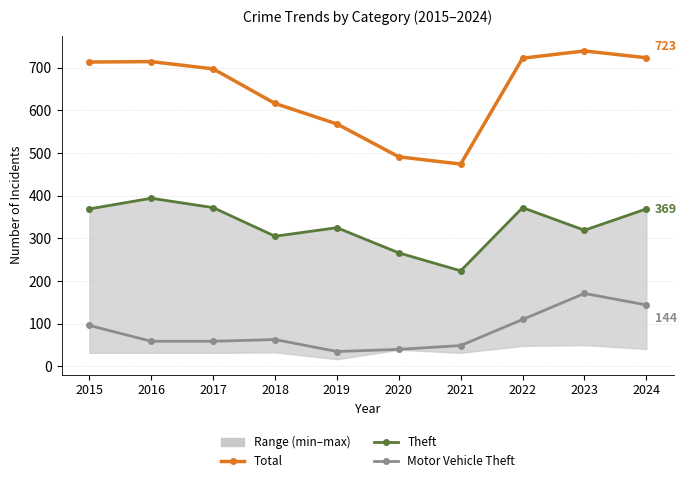

Is the value of Motor Vehicle Theft at 2015 greater than the value of Total at 2018?

No